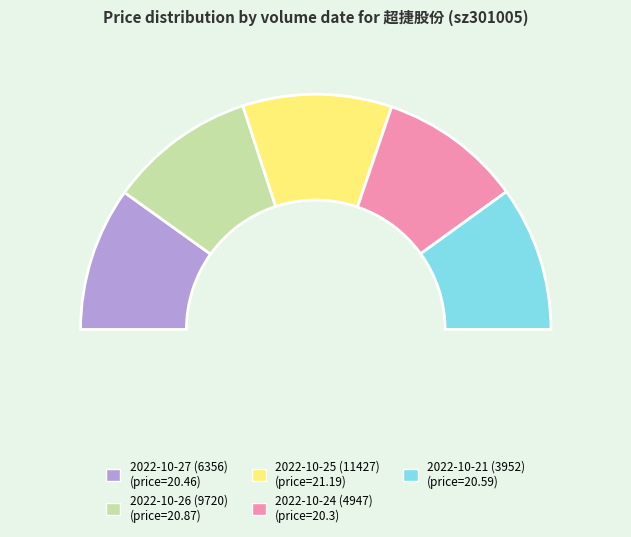

To the nearest percent, what is the difference between the largest and smallest slice percentages?

1%